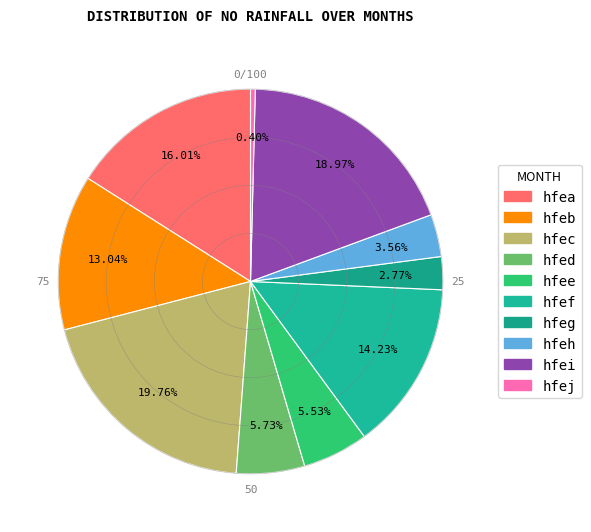

Rank the categories by value from lowest to highest.

hfej, hfeg, hfeh, hfee, hfed, hfeb, hfef, hfea, hfei, hfec